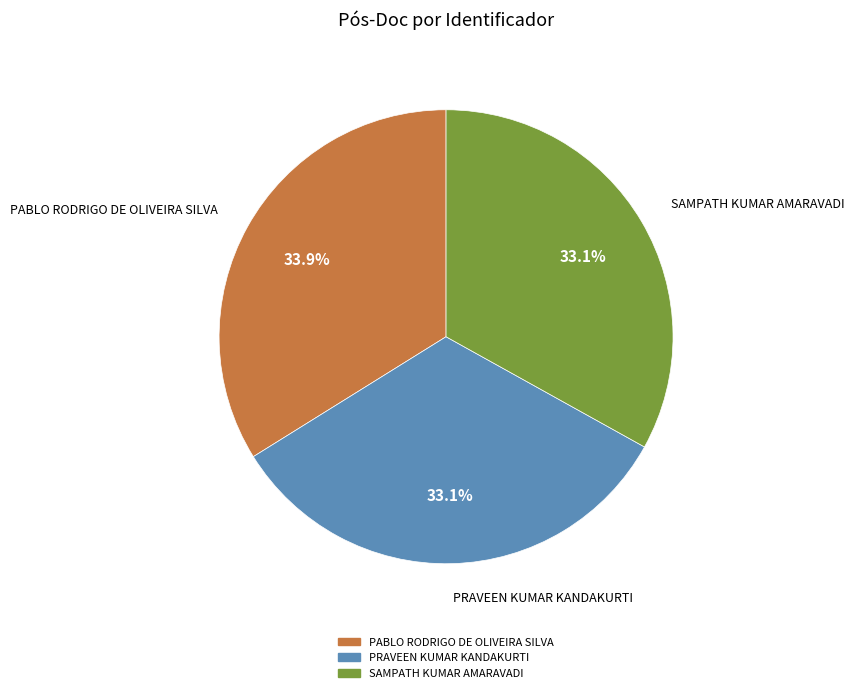

Which category has the biggest portion of the pie?

PABLO RODRIGO DE OLIVEIRA SILVA